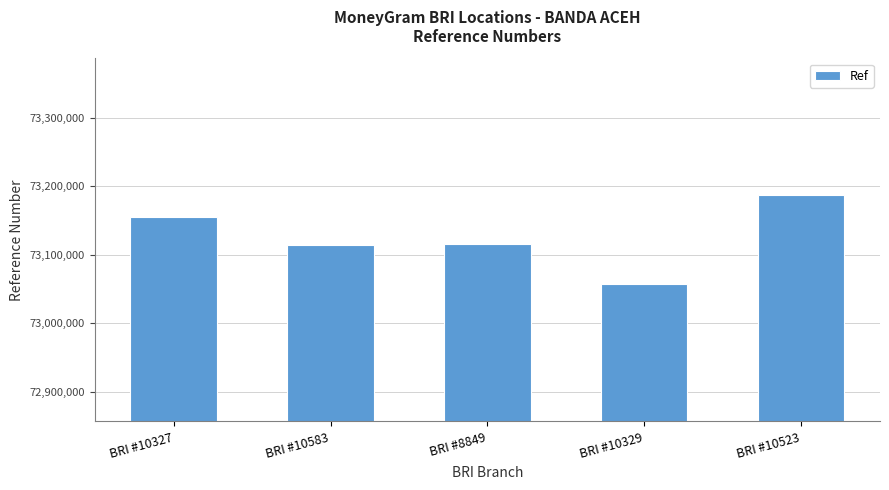

What is the sum of the values at BRI #10523 and BRI #10327?

146342121